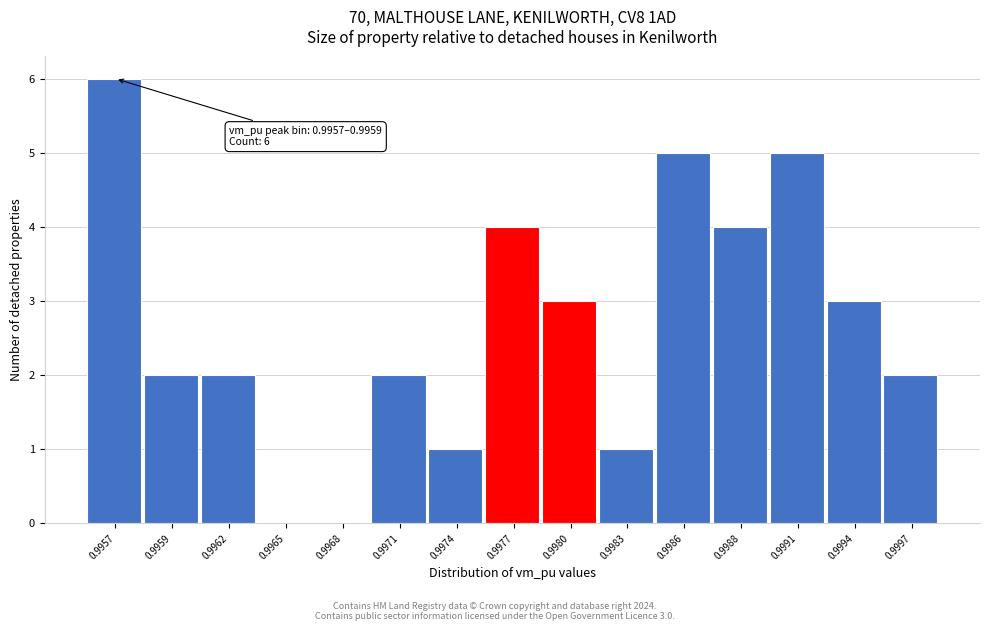

Reading right to left, extract all data points from this chart.

0.9997=2	0.9994=3	0.9991=5	0.9988=4	0.9986=5	0.9983=1	0.9980=3	0.9977=4	0.9974=1	0.9971=2	0.9968=0	0.9965=0	0.9962=2	0.9959=2	0.9957=6